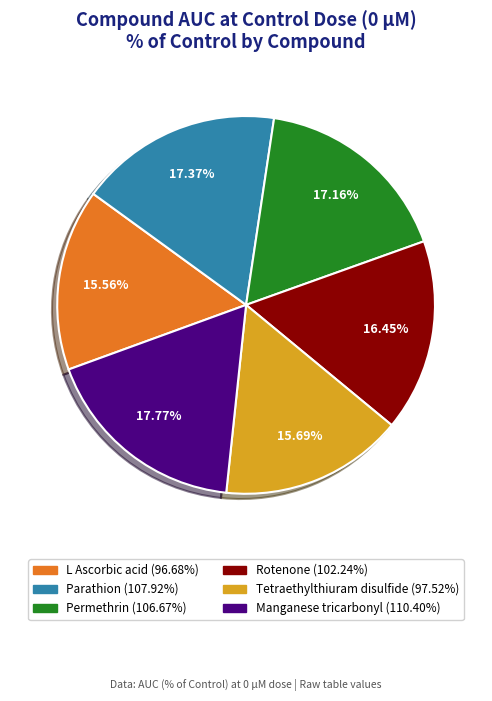

Which has a higher value, L Ascorbic acid or Rotenone?

Rotenone